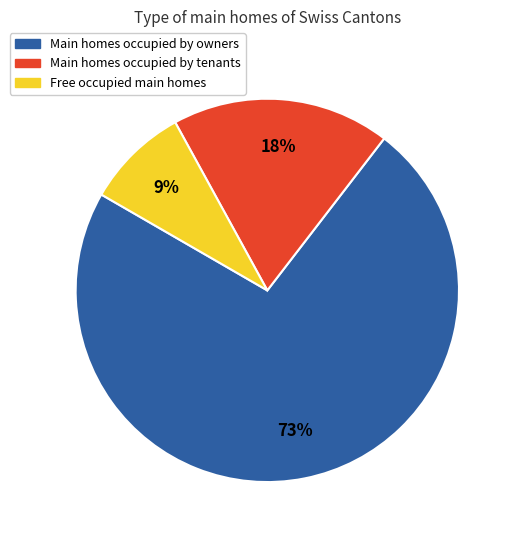

Count the number of slices in the pie.

3